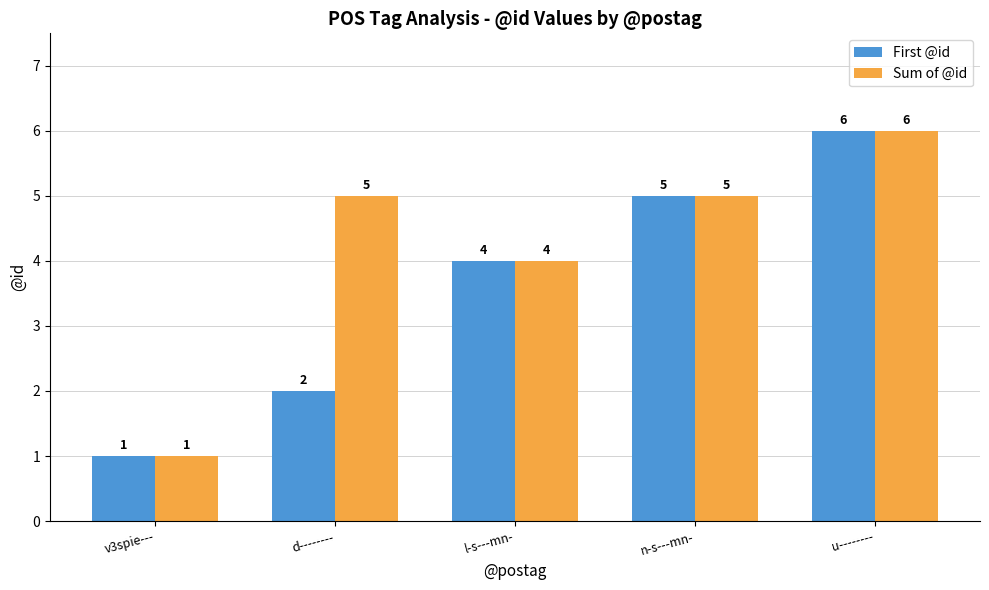

Between d-------- and u--------, which series saw the biggest shift?

First @id